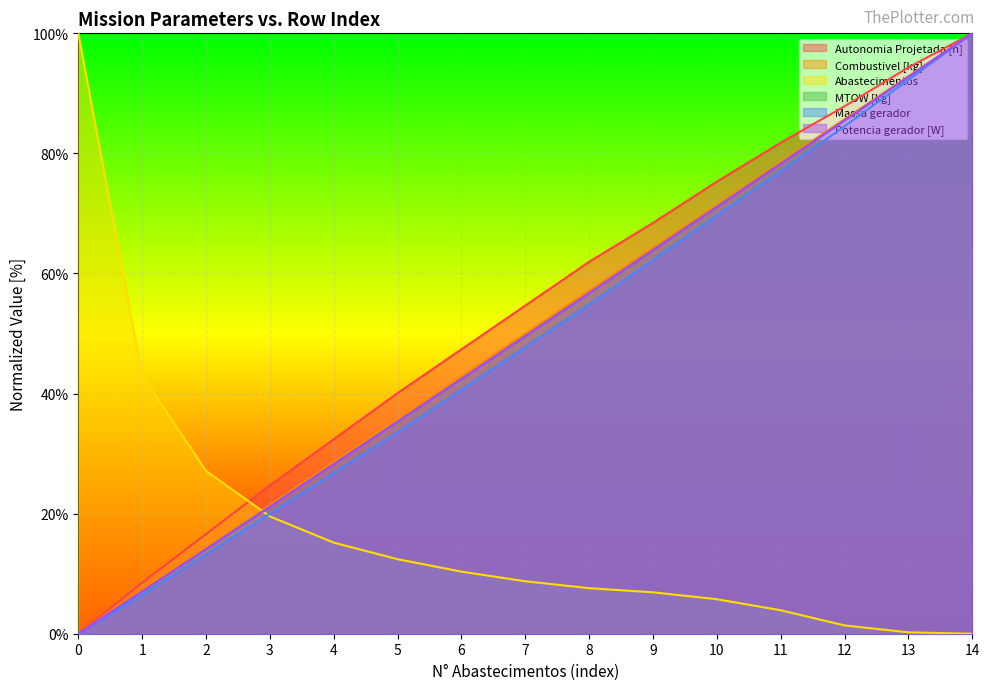

What is the approximate value of Abastecimentos at 4?

15.2